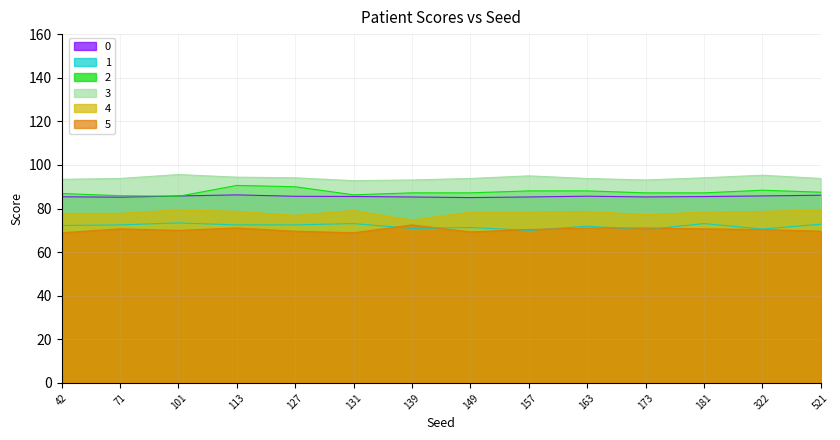

Does the chart display data point markers on the line(s)?

No